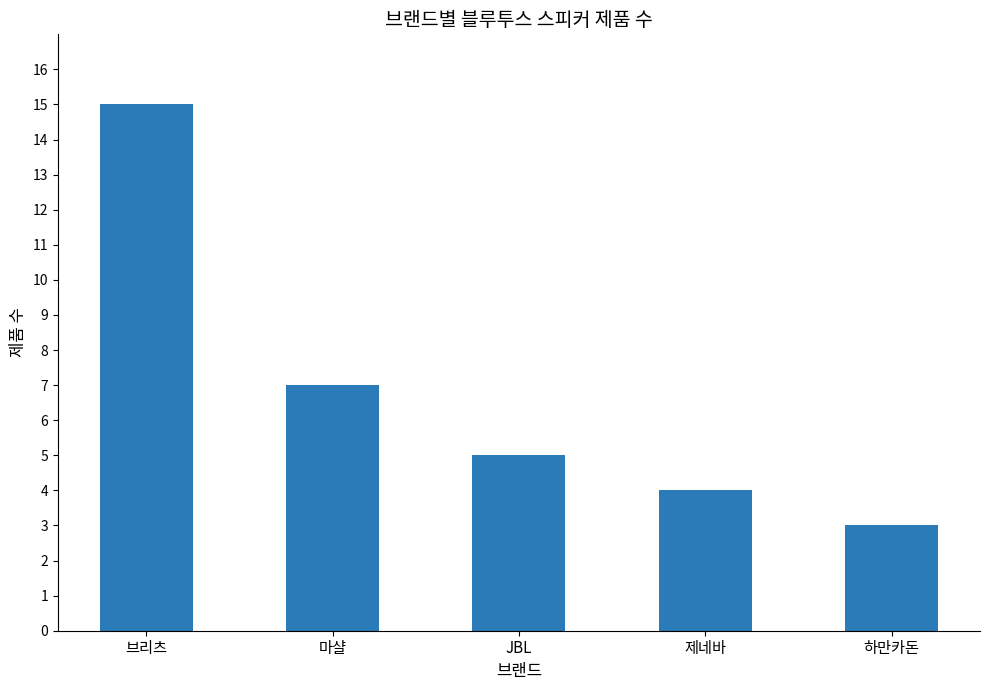

Are the bars horizontal?

No